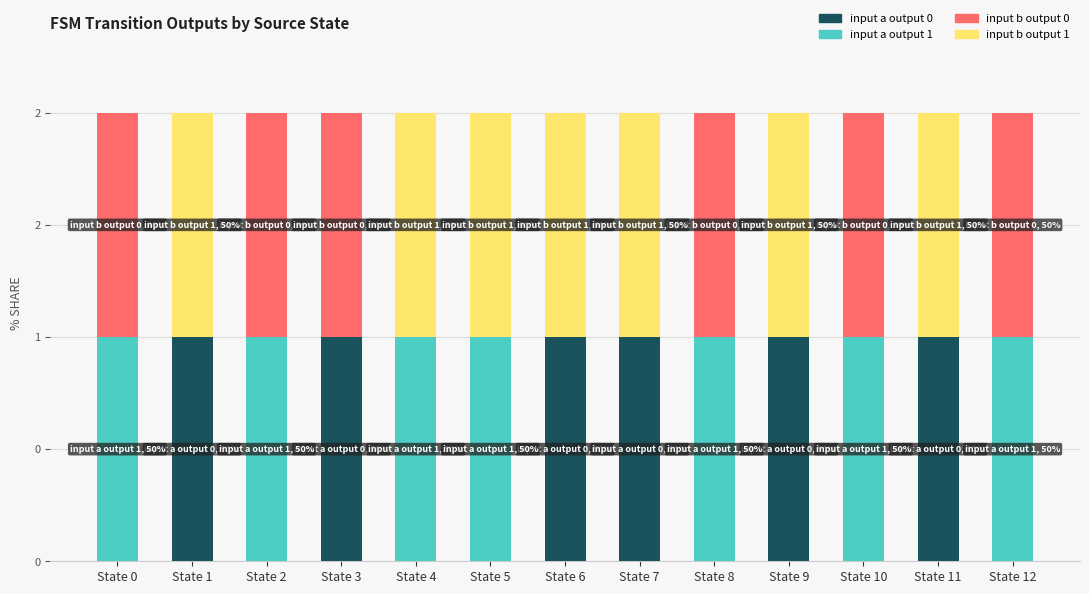

Are the bars horizontal?

No